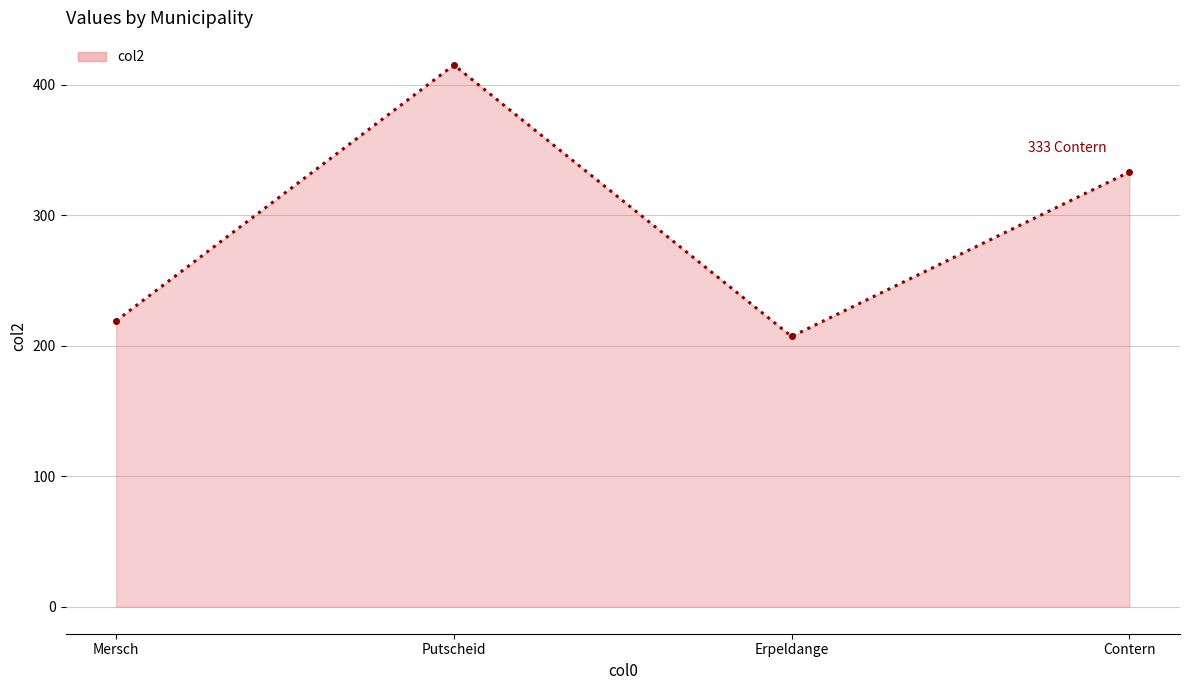

What is the label of the 1st point from the right?

Contern